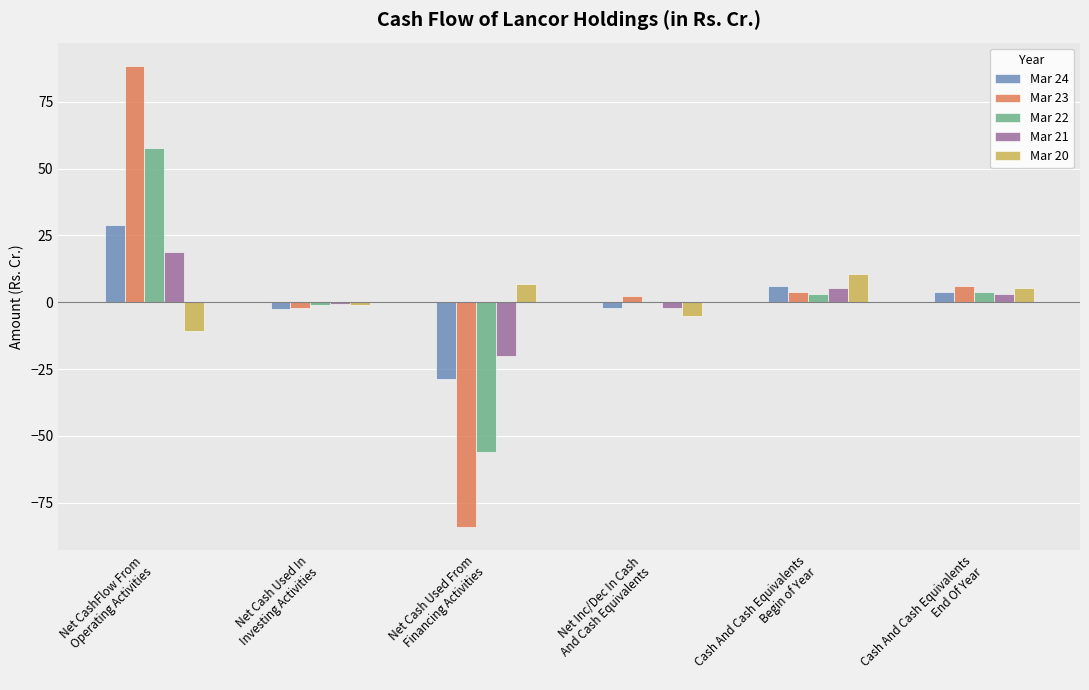

How many bars are there in each group?

5